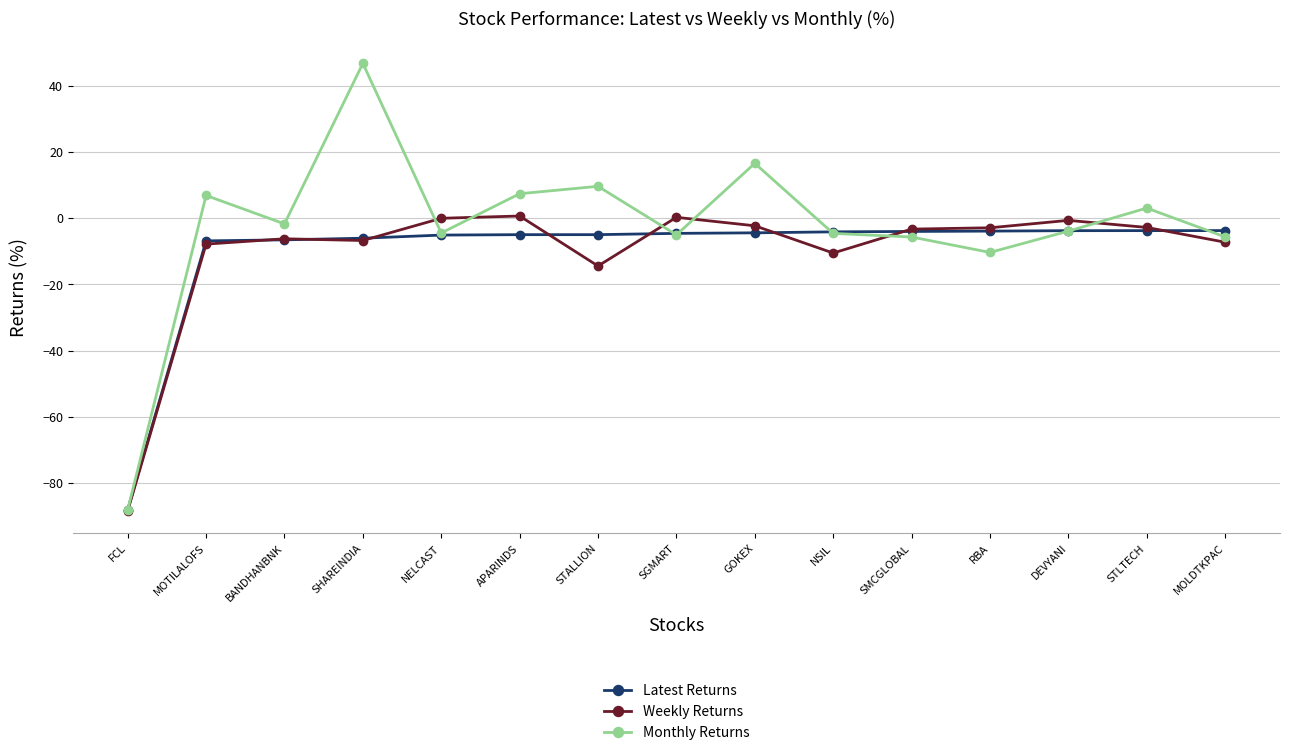

What is the sum of all Latest Returns values?

-155.1